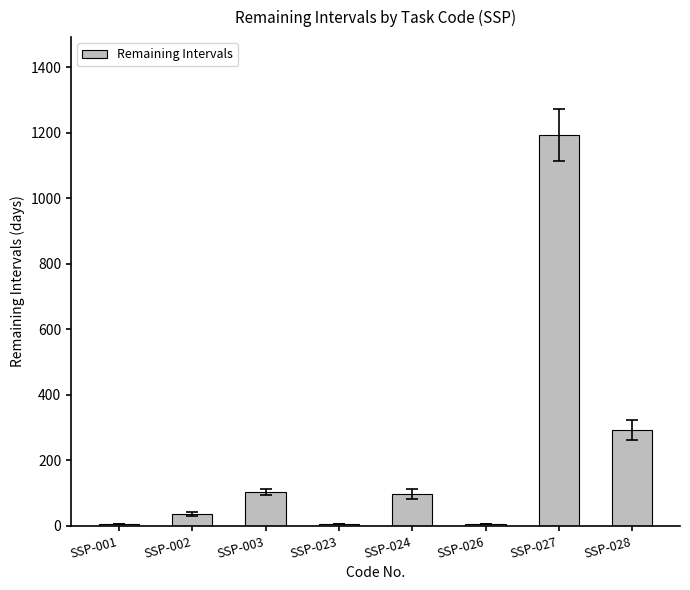

Read the value at SSP-023.

5